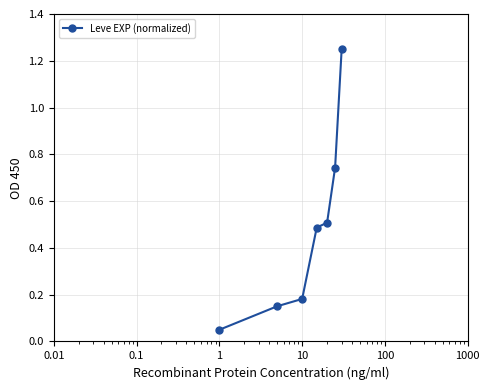

True or false: the data has more than 2 interior local peaks.

False